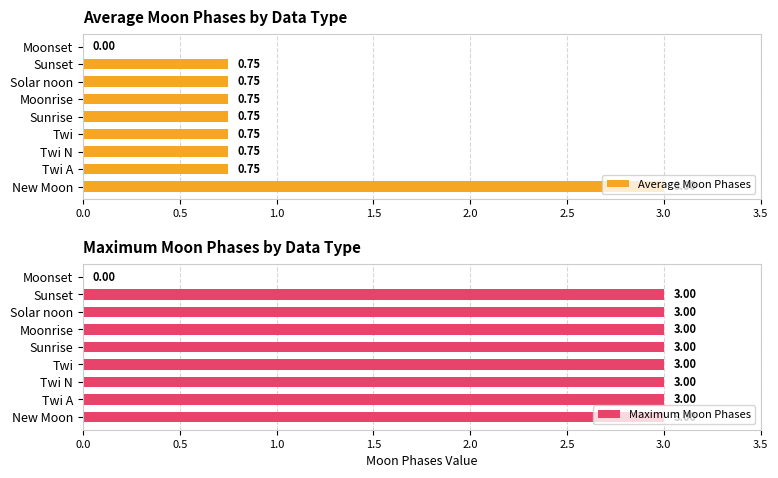

The value of Average Moon Phases at Twi is 0.2. True or false?

False